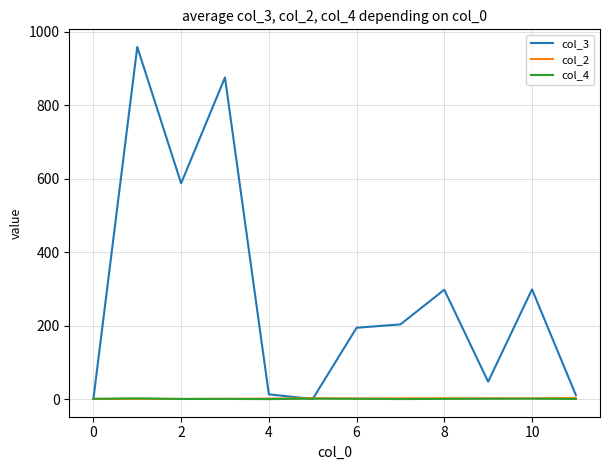

Which series has the largest total across all categories?

col_3